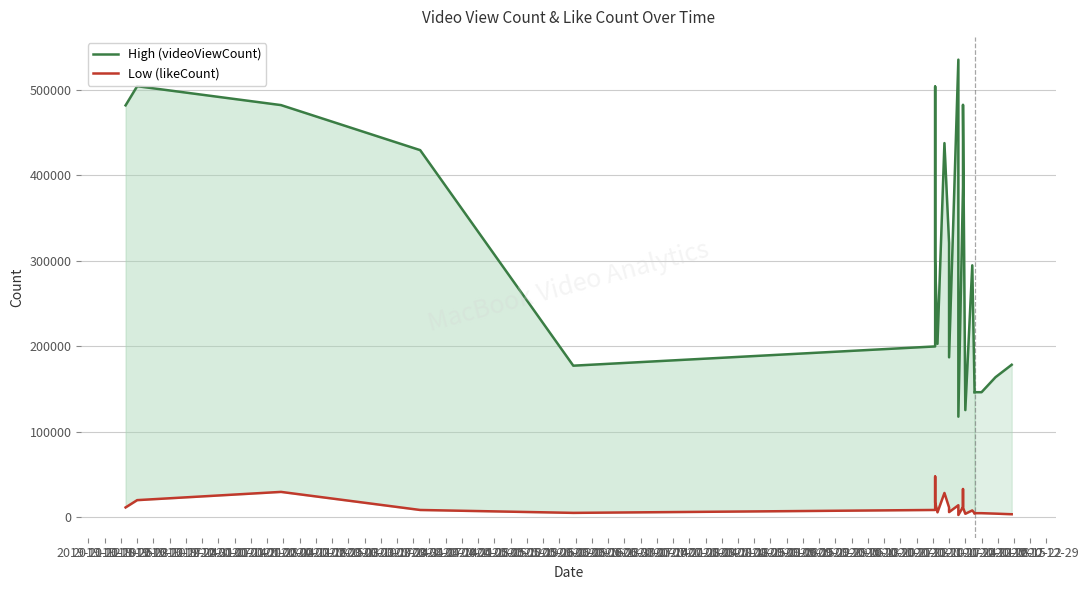

What is the difference between the maximum and minimum values in the Low (likeCount) series?

44951